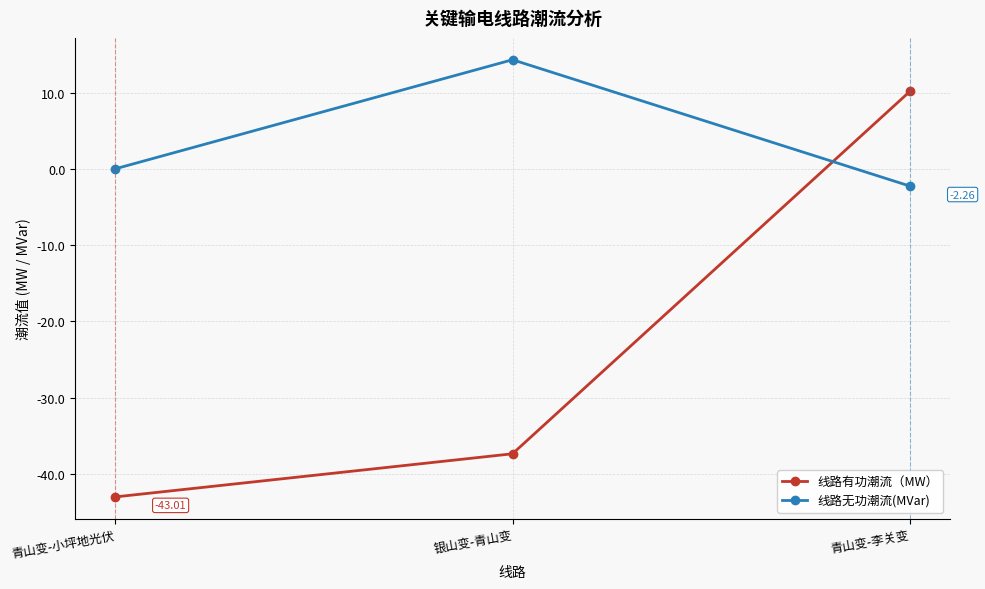

What is the label of the 1st point from the left?

青山变-小坪地光伏